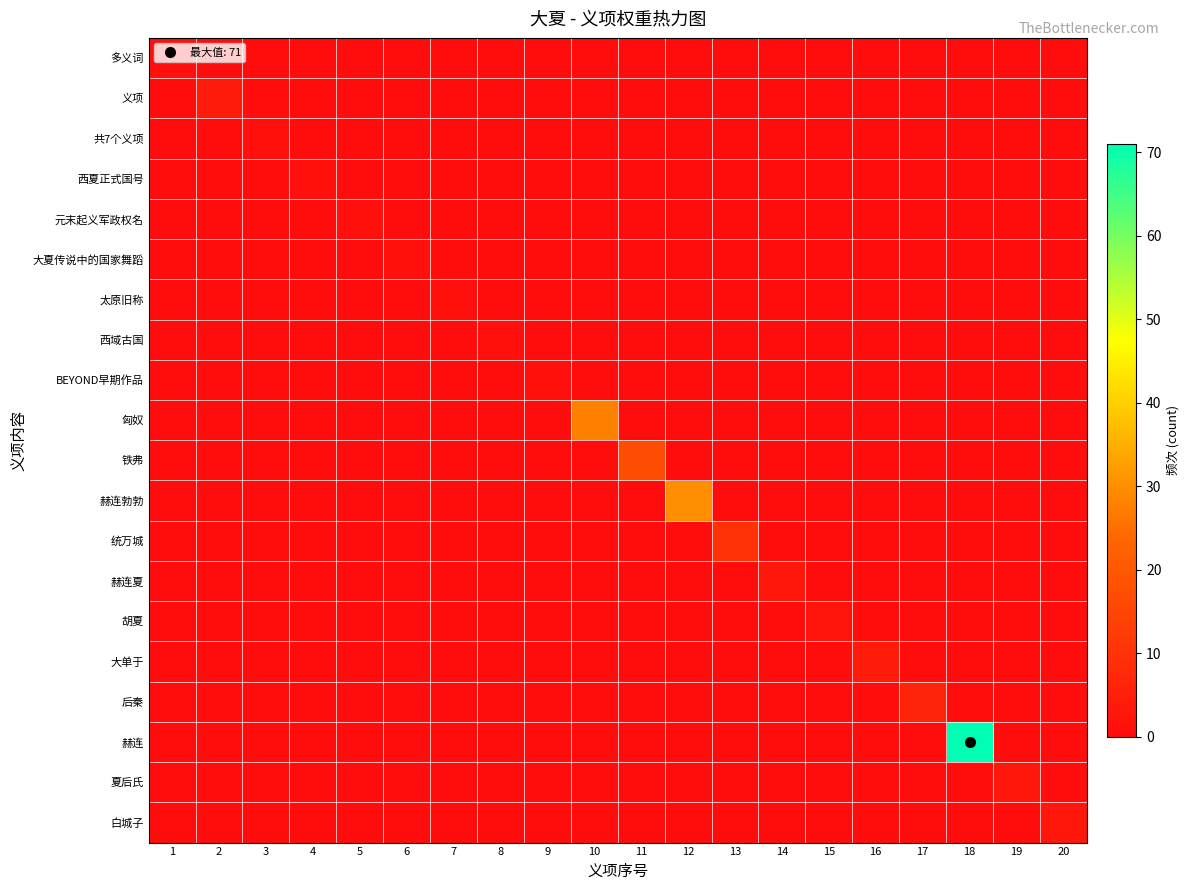

What is the total value across all series at 15?

2